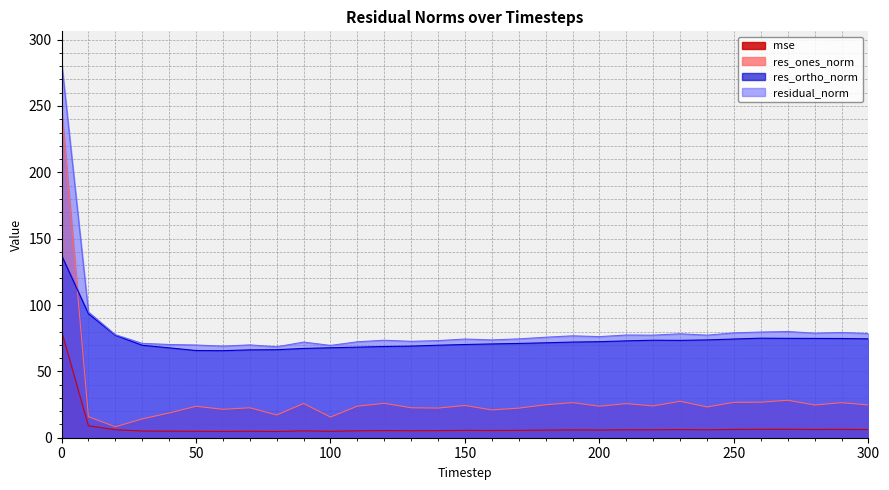

Is it true that residual_norm equals 77.3 at 220?

True